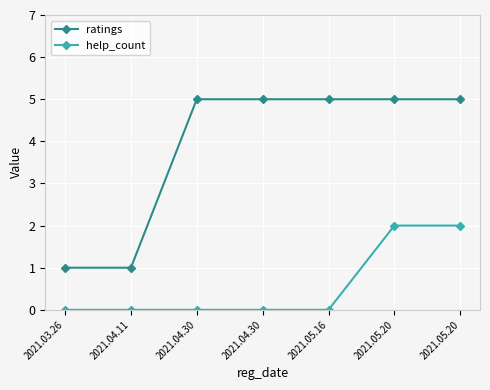

How many lines are shown in the chart?

2